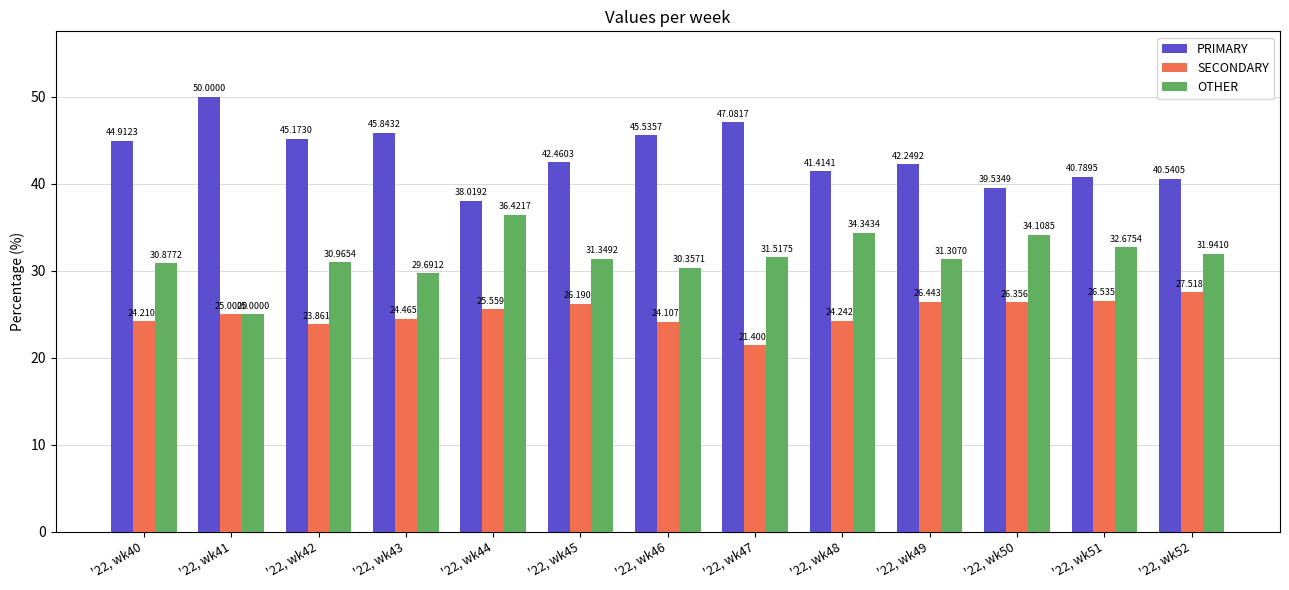

Rank the series at '22, wk50 from highest to lowest value.

PRIMARY, OTHER, SECONDARY